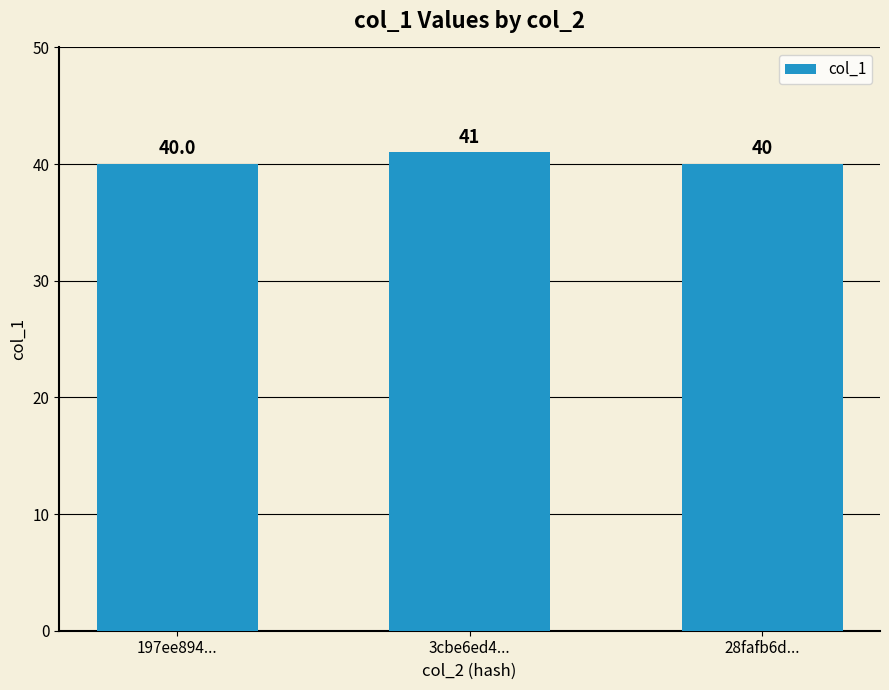

Reading right to left, transcribe all the data shown in this chart.

28fafb6d...=40	3cbe6ed4...=41	197ee894...=40